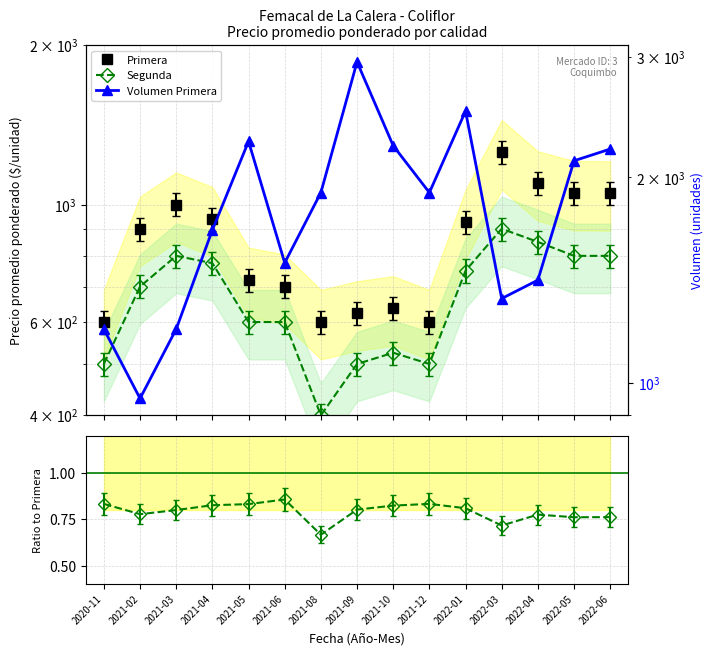

True or false: Volumen Primera and Segunda / Primera cross at least once.

False